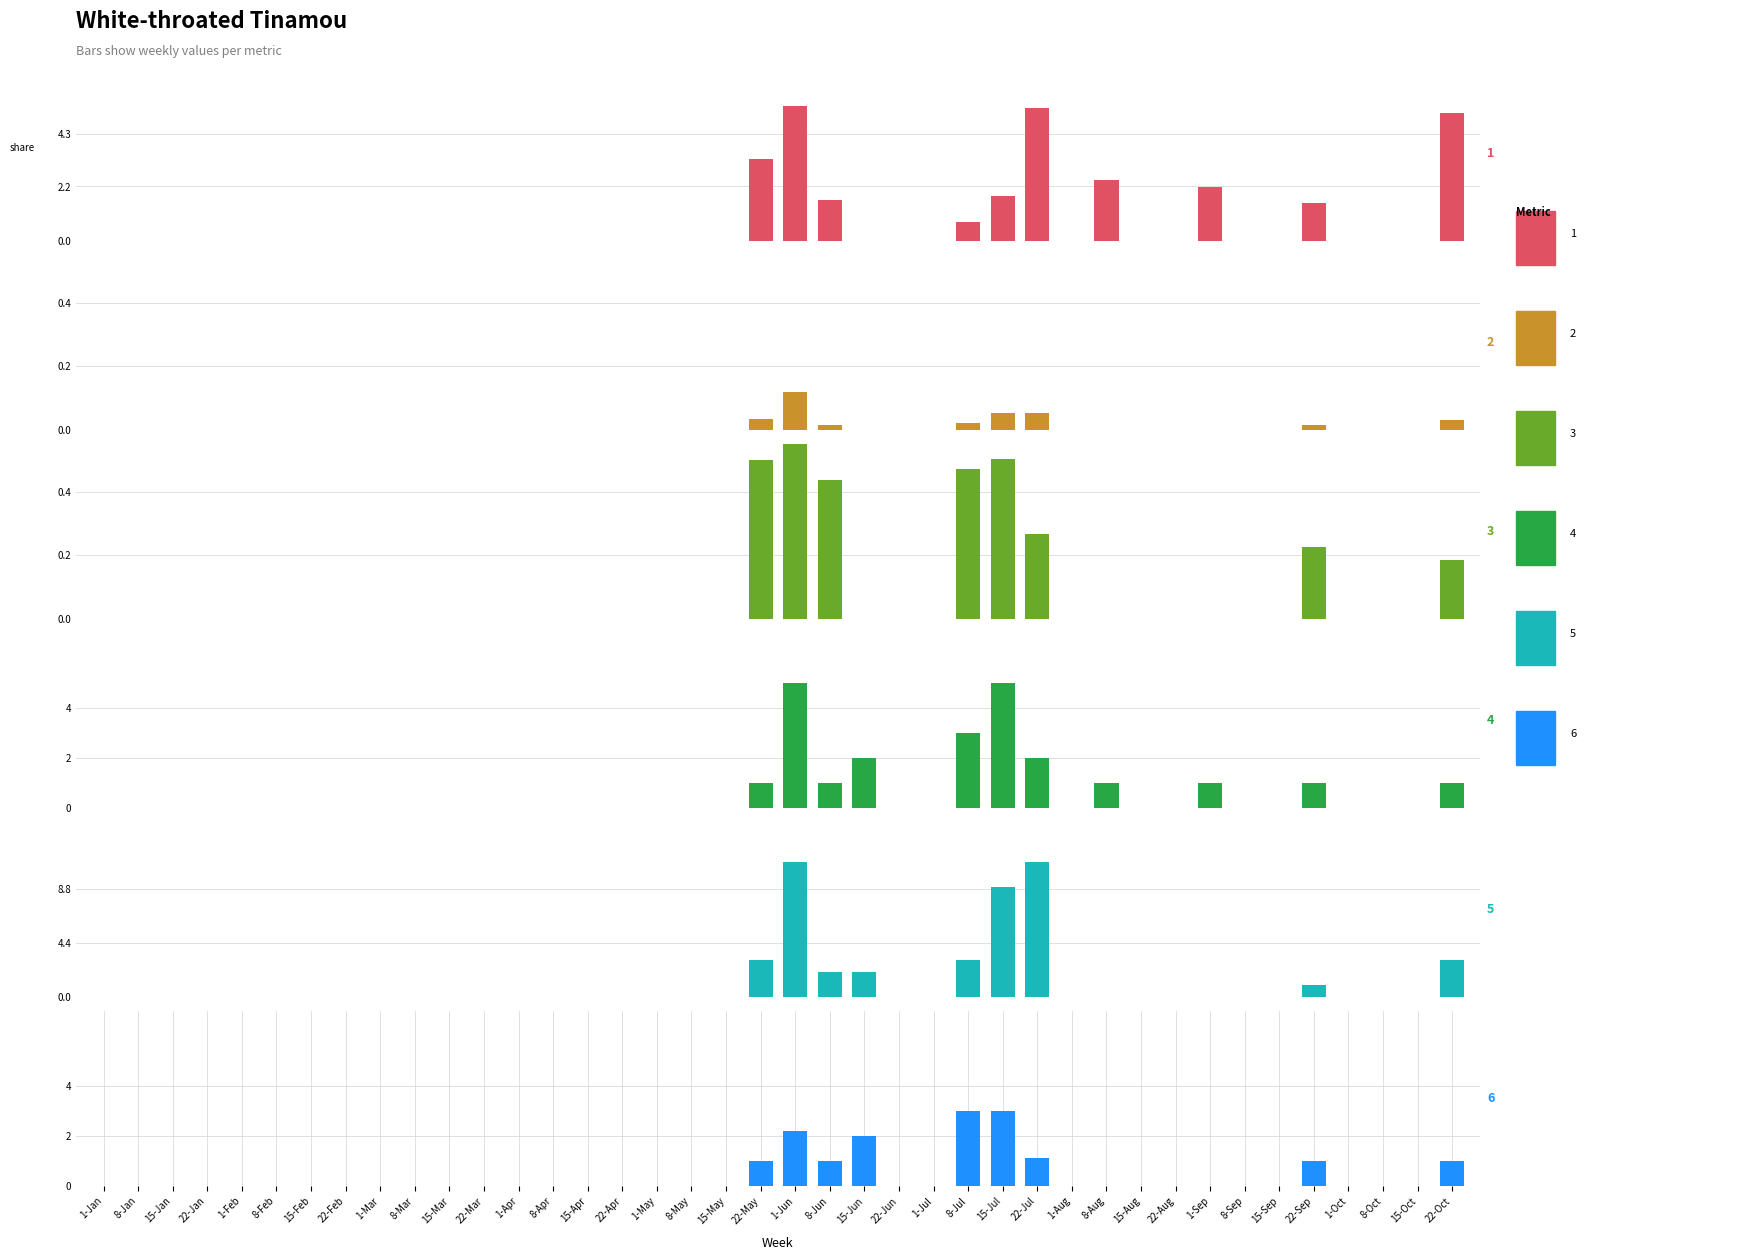

Is the value of Abundance at 8-Jun greater than the value of Frequency (%) at 22-Sep?

No